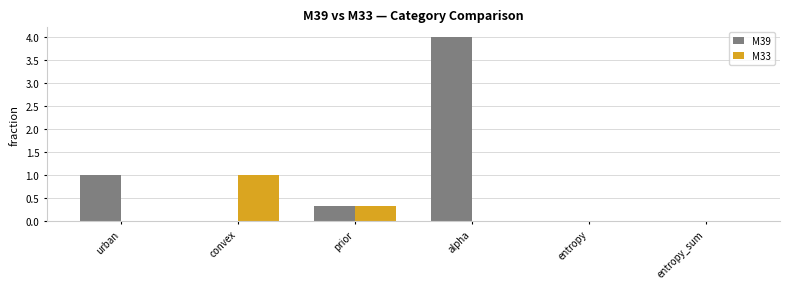

Reading left to right, list all the values displayed in this chart.

M39: urban=1.0	convex=0.0	prior=0.3	alpha=4.0	entropy=0.0	entropy_sum=0.0
M33: urban=0.0	convex=1.0	prior=0.3	alpha=0.0	entropy=0.0	entropy_sum=0.0